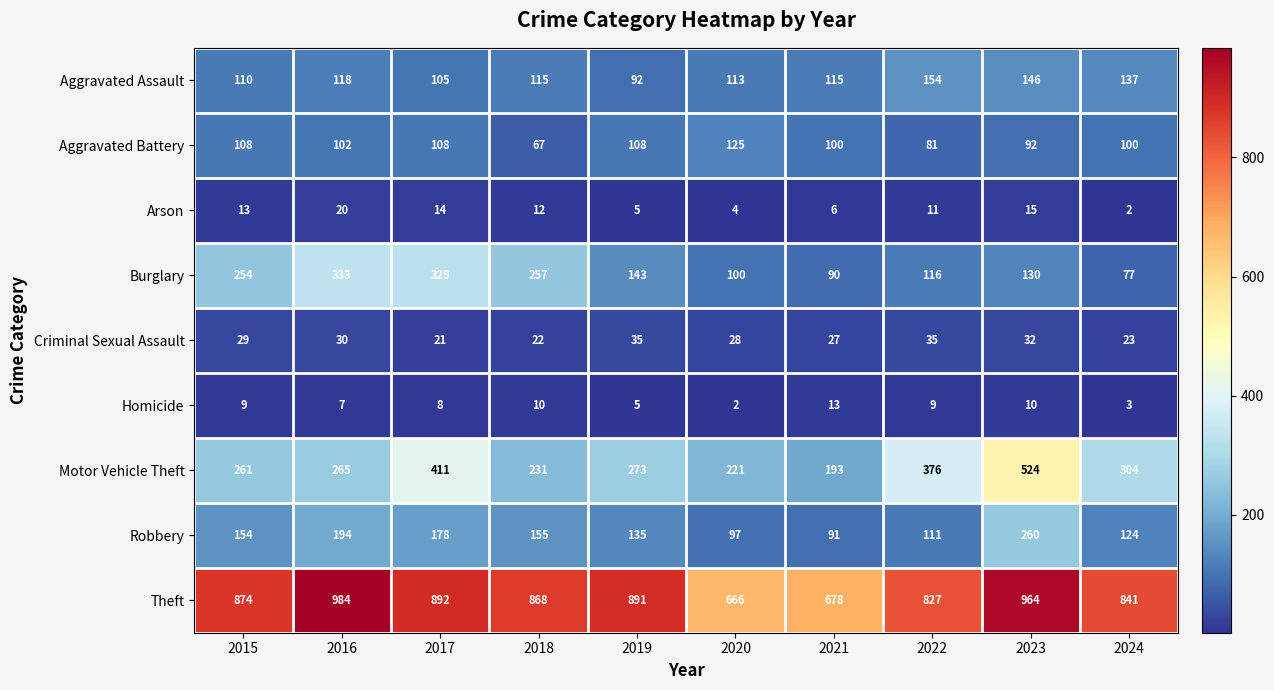

True or false: Theft has a value of 990 at 2020.

False